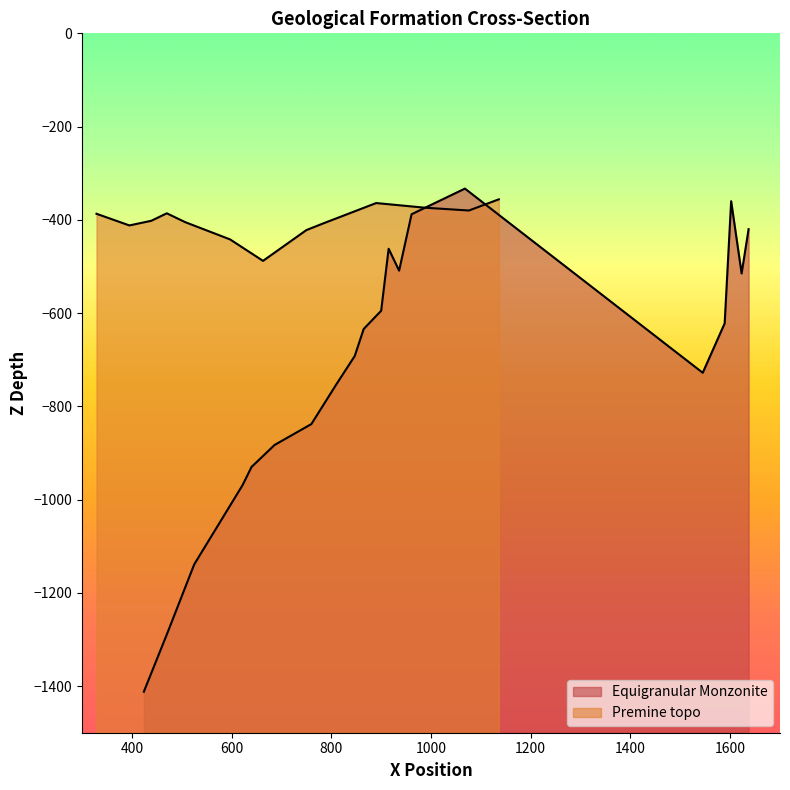

At which category is the sum across all series the highest?

12